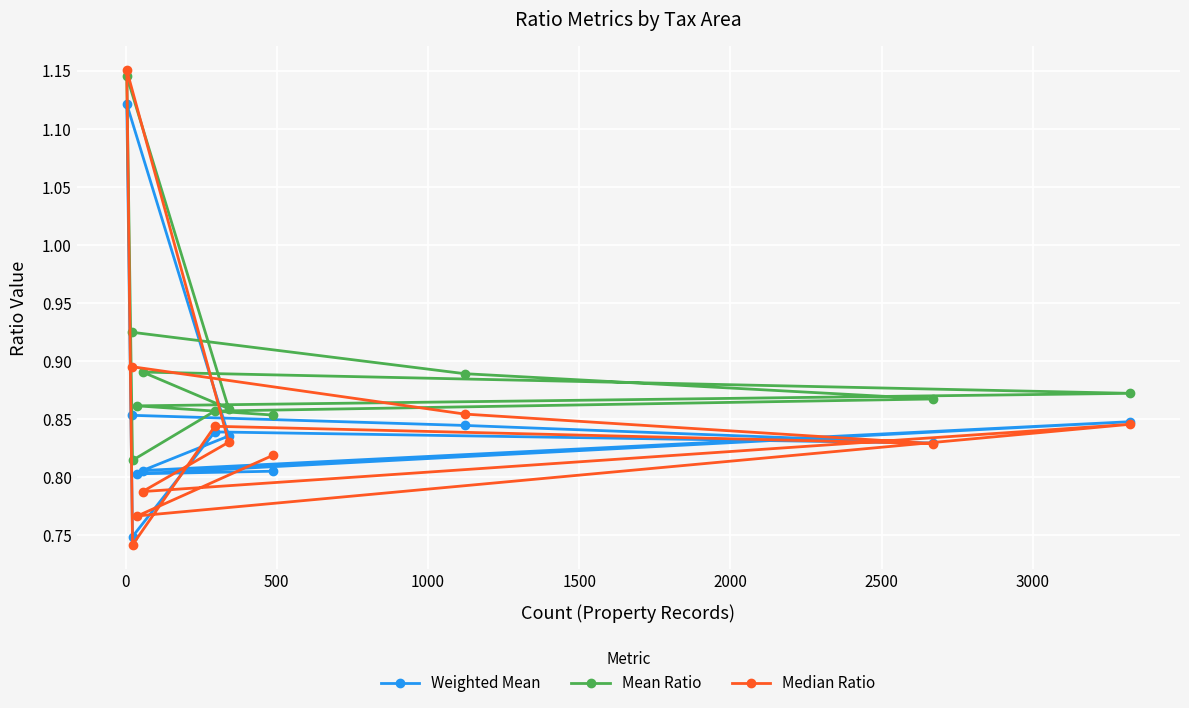

How many intersections are there between Median Ratio and Mean Ratio?

2